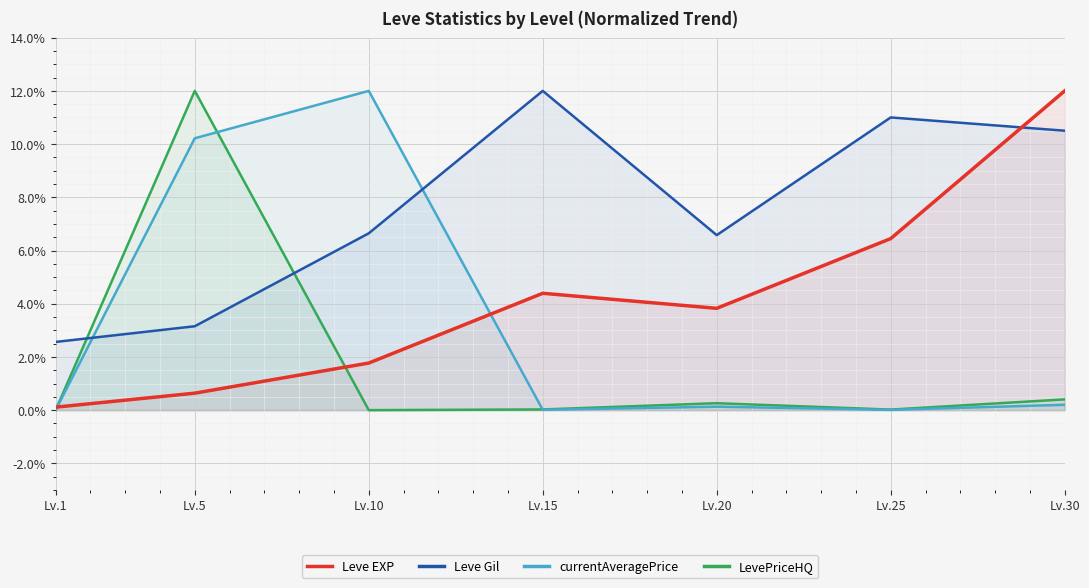

How many data points in Leve Gil are less than 6?

2